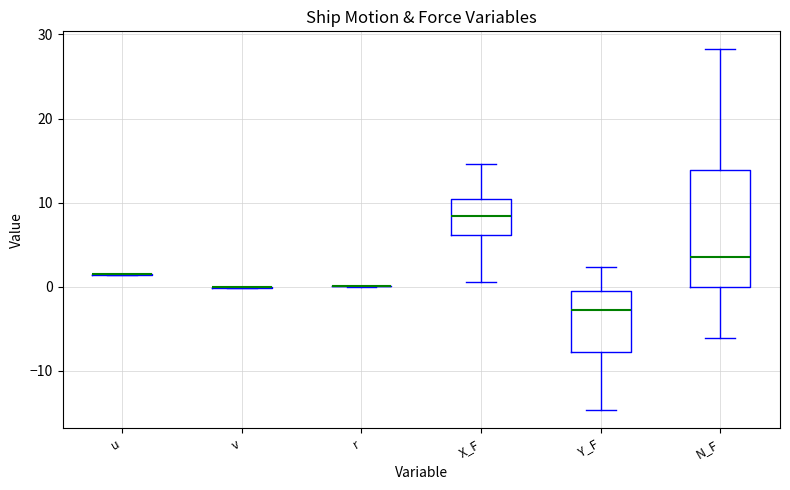

Comparing the boxes themselves (not the whiskers), which one is the tallest?

N_F